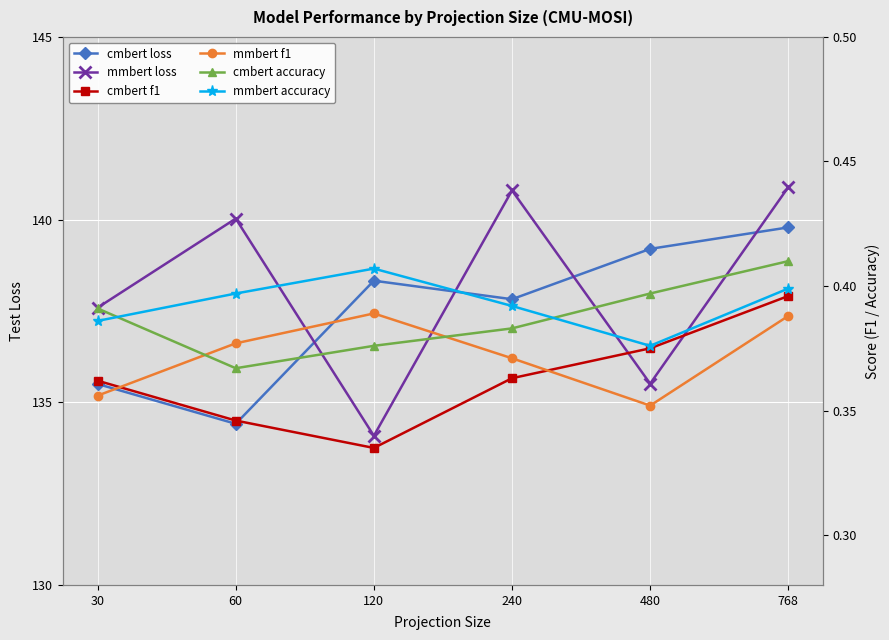

How many interior local peaks does the cmbert loss series have?

1